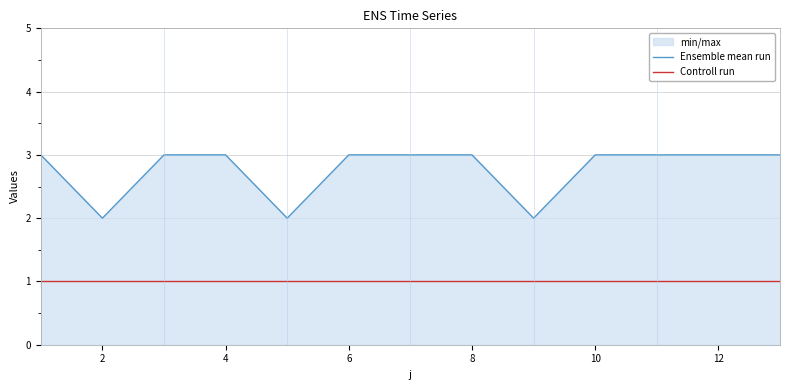

Between 2 and 6, which series saw the biggest shift?

Ensemble mean run